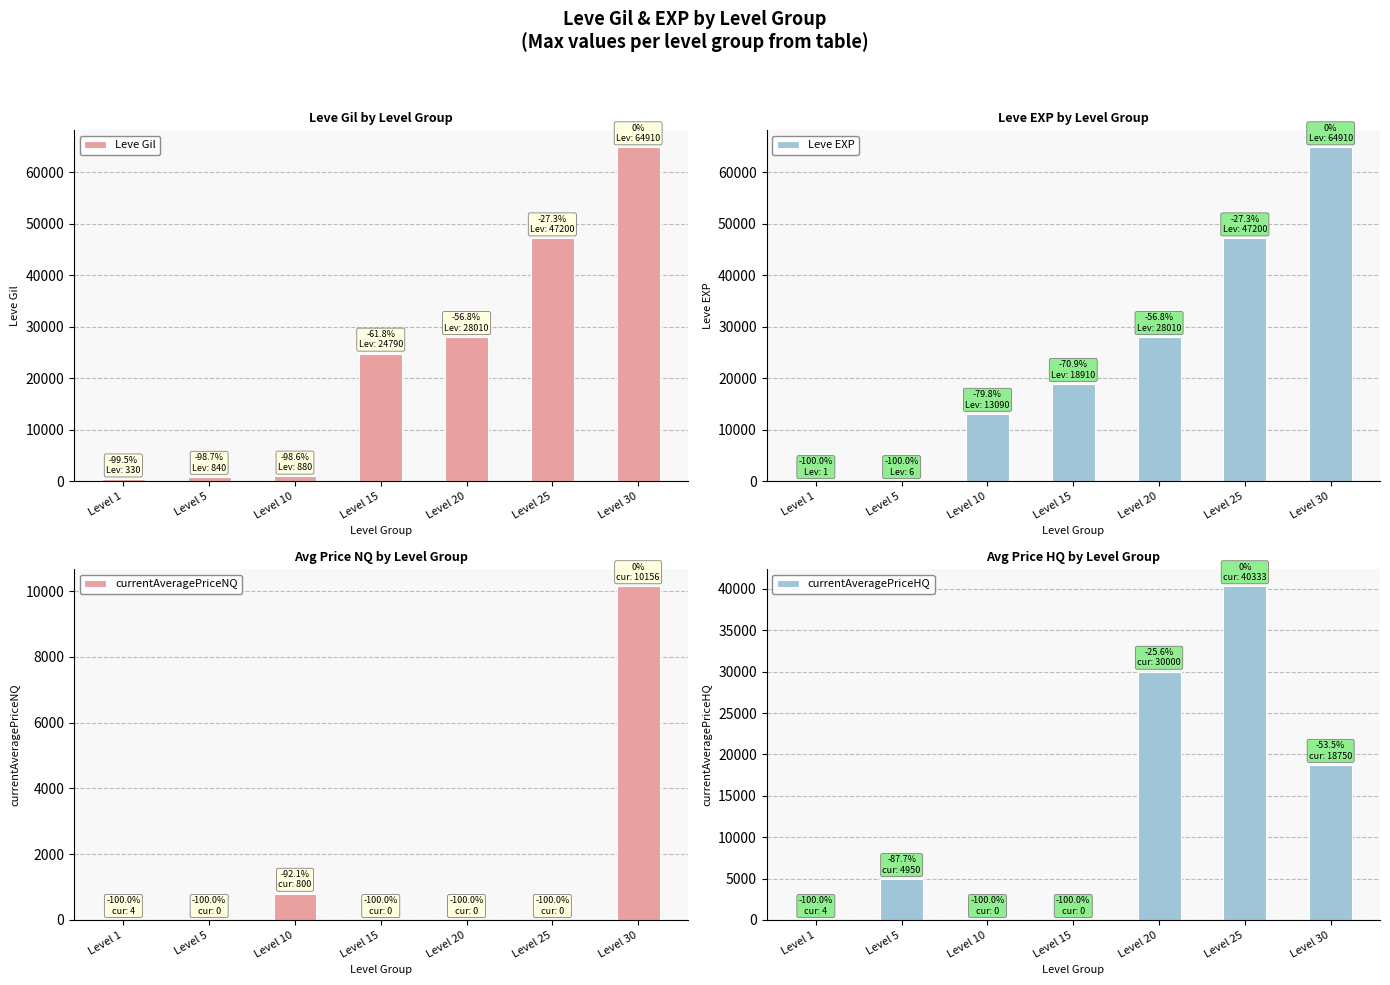

What is the total value across all series at Level 30?

158726